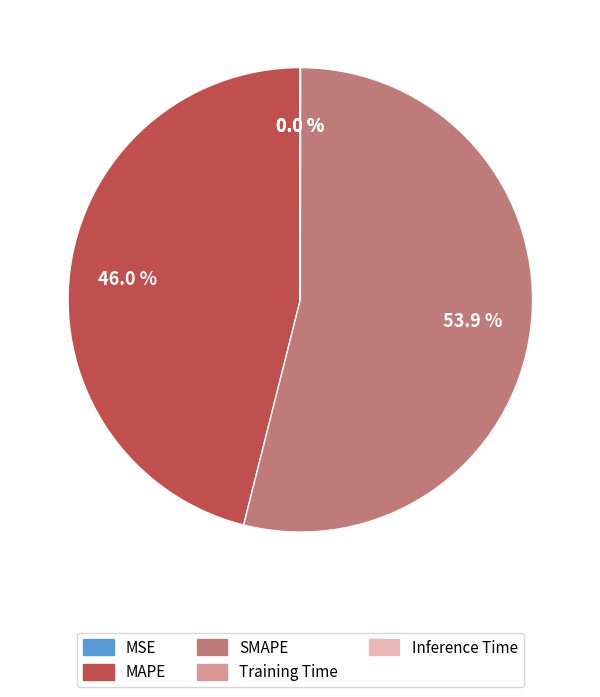

To the nearest percent, what portion does MAPE represent?

46%